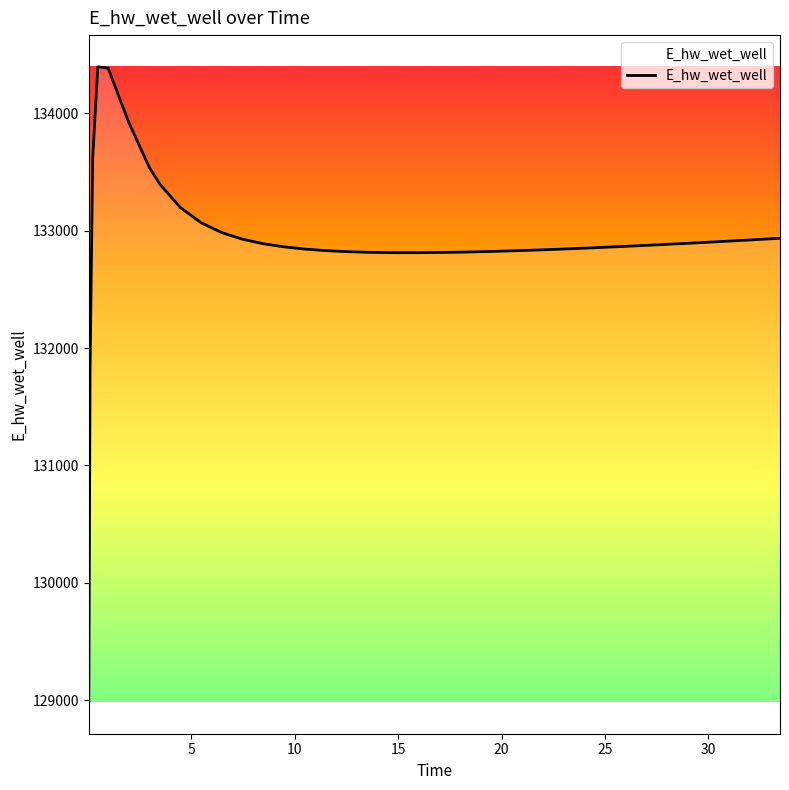

What is the minimum value shown in the chart?

128983.8